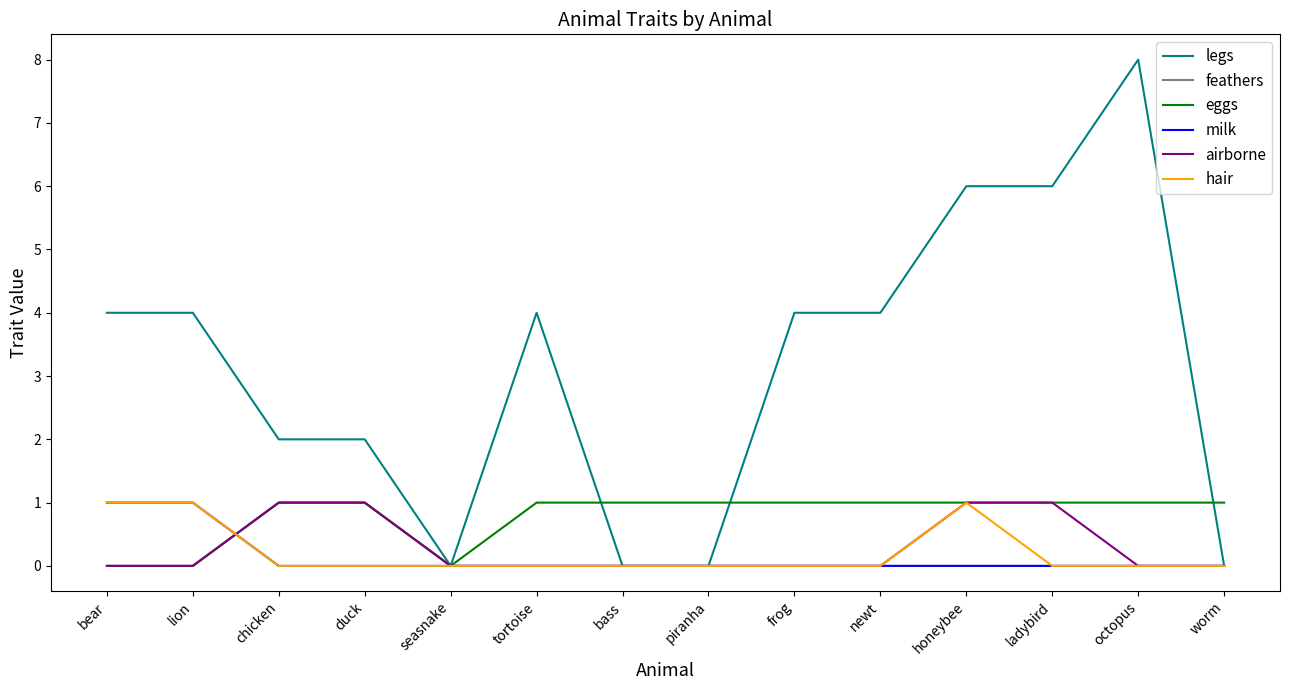

The hair series shows 0 at octopus. True or false?

True